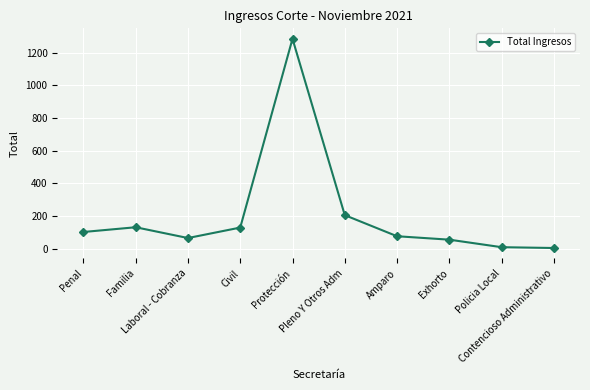

What is the label of the 10th point from the left?

Contencioso Administrativo